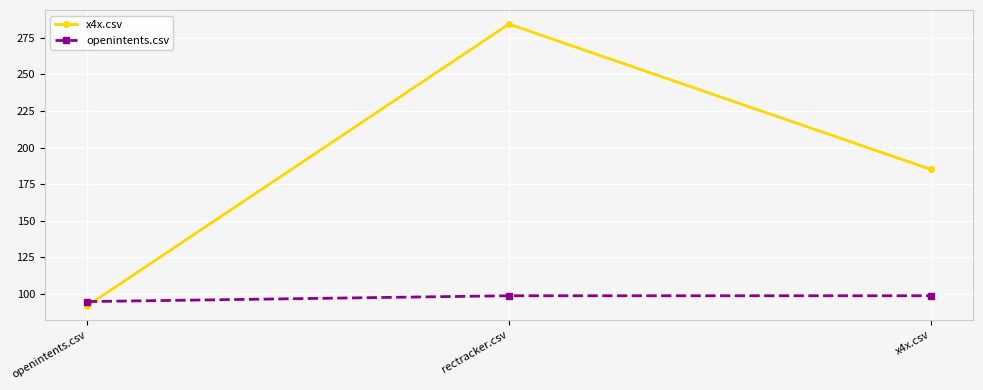

What is the lowest value of the openintents.csv series?

94.5